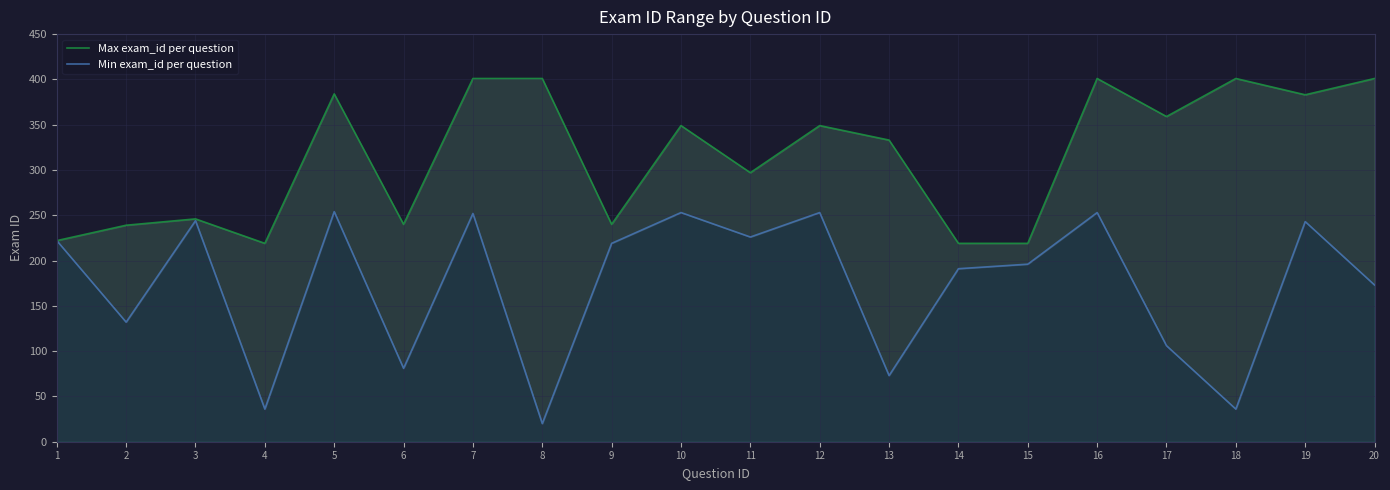

Reading left to right, list all the values displayed in this chart.

Max exam_id per question: 222	239	246	219	384	240	401	401	240	349	297	349	333	219	219	401	359	401	383	401
Min exam_id per question: 222	132	244	36	254	81	252	20	219	253	226	253	73	191	196	253	106	36	243	173